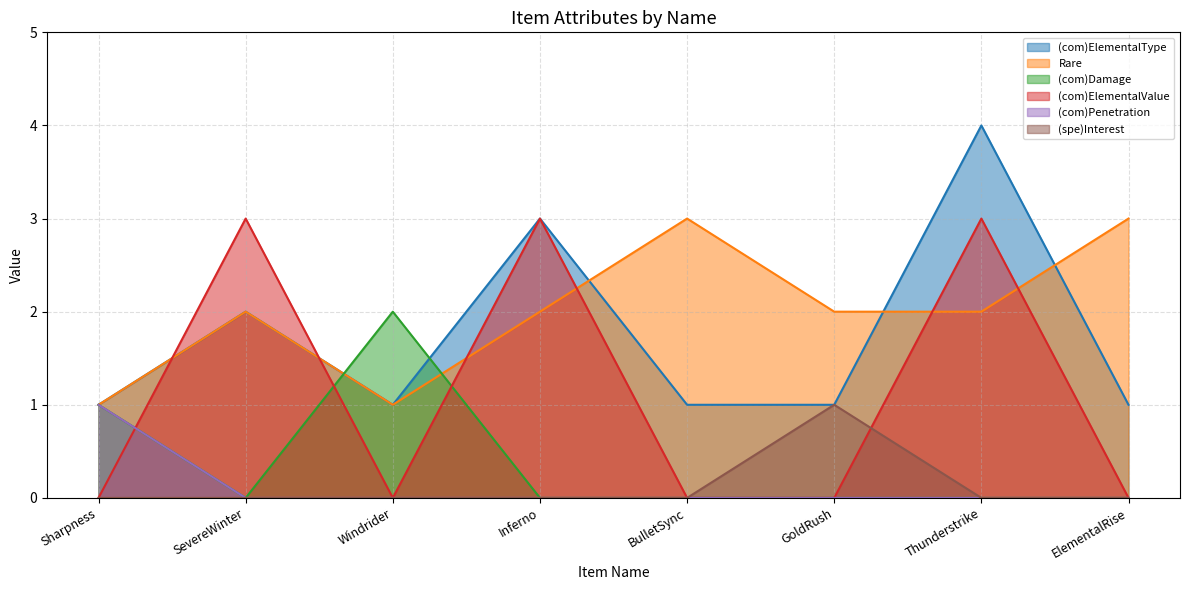

Which series ends up on top after the final intersection of Rare and (com)ElementalType?

Rare